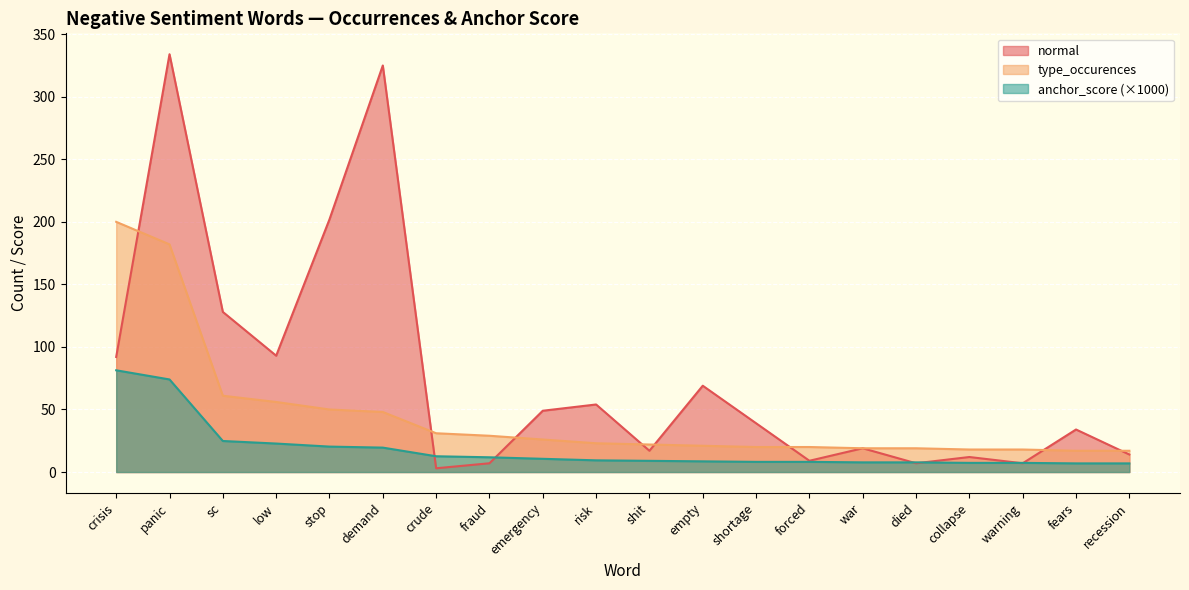

How many lines are shown in the chart?

3